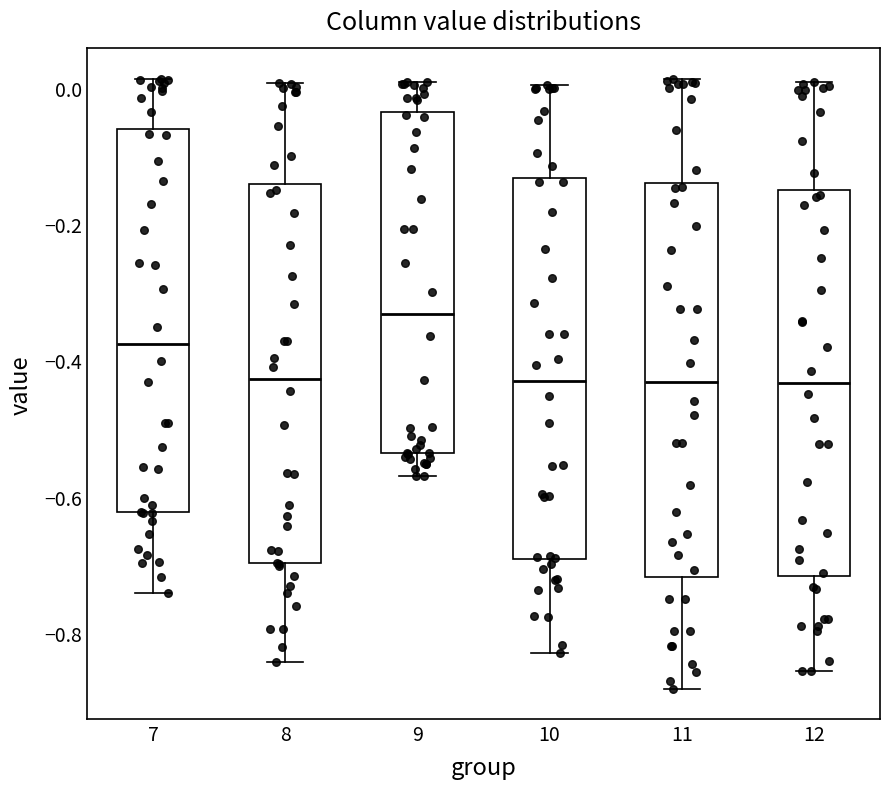

Where is the lower edge of the box at x = 7 on the y-axis? The values are not printed on the chart, so give them approximately, as read against the axis.

-0.62